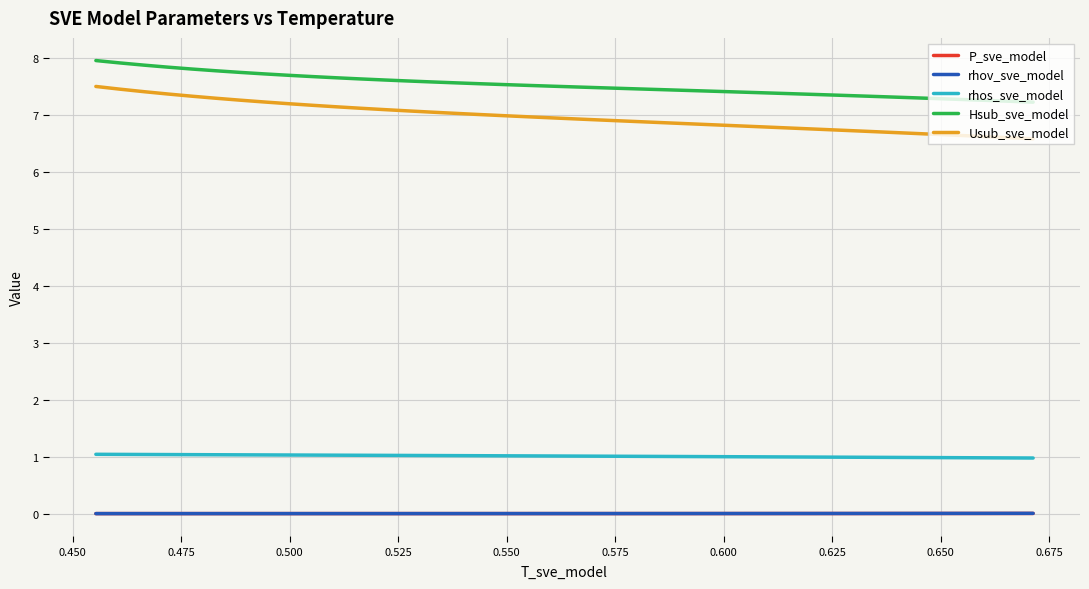

Is the value of Hsub_sve_model at 0.525 greater than the value of rhov_sve_model at 28?

Yes